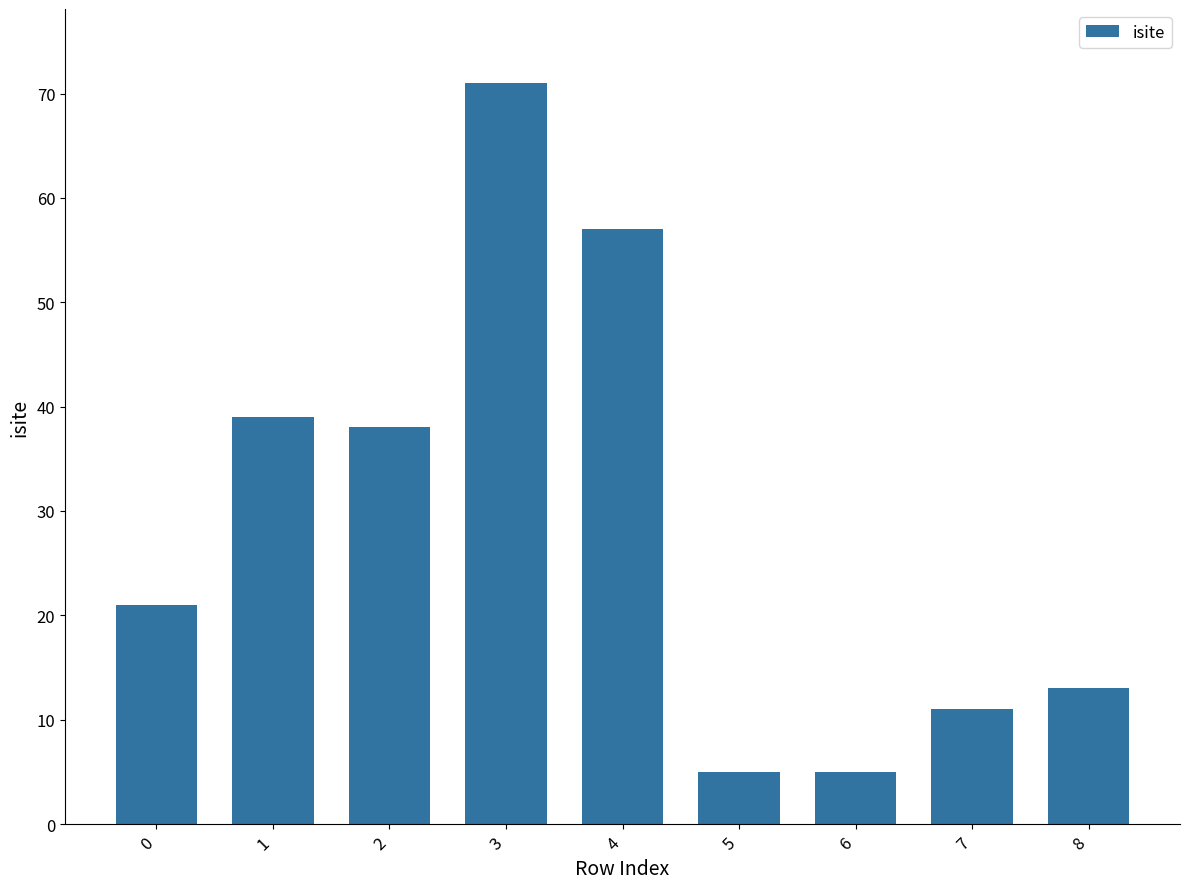

What is the value of the 8th bar from the left?

11